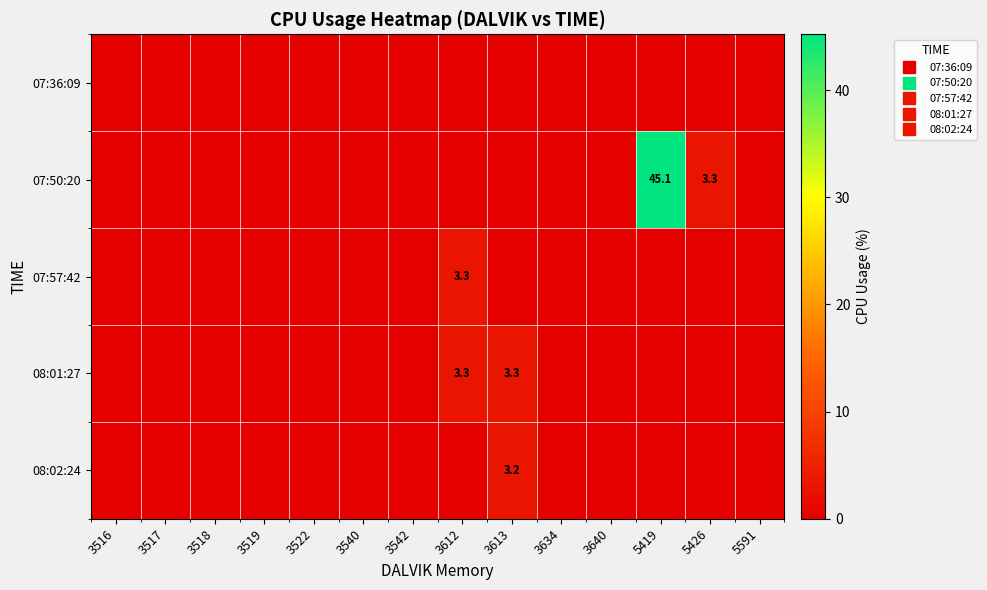

What is the difference between the second highest and second lowest values in the 08:01:27 series?

3.3